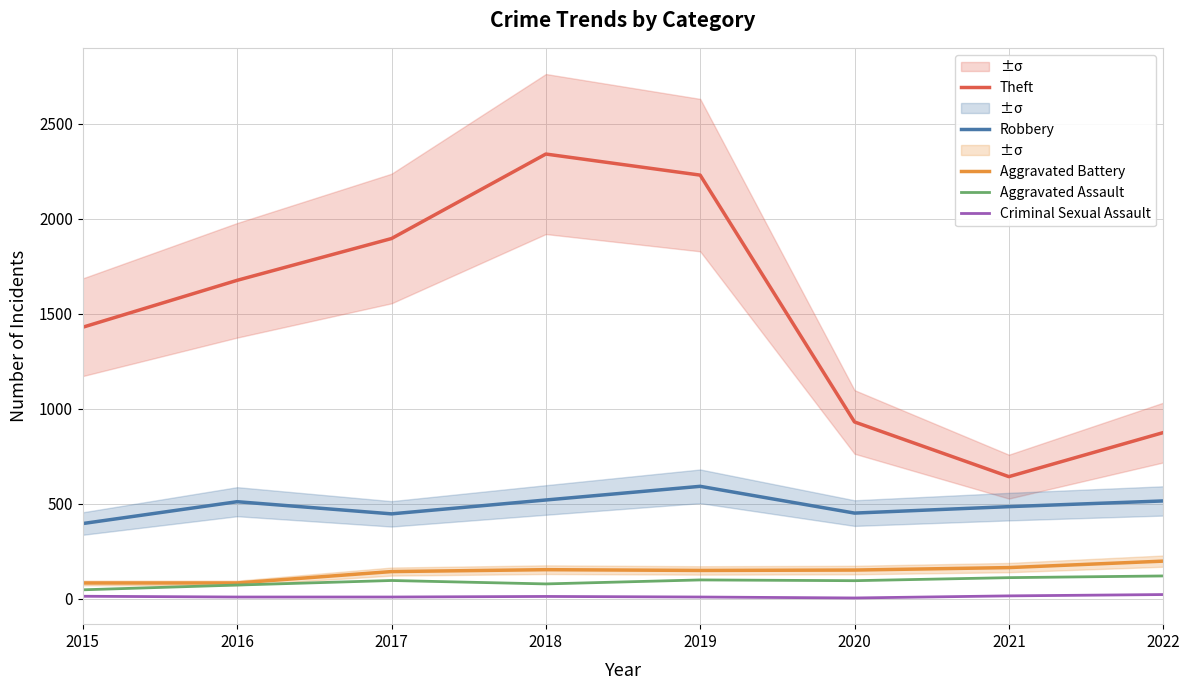

How many data points does each series have?

8